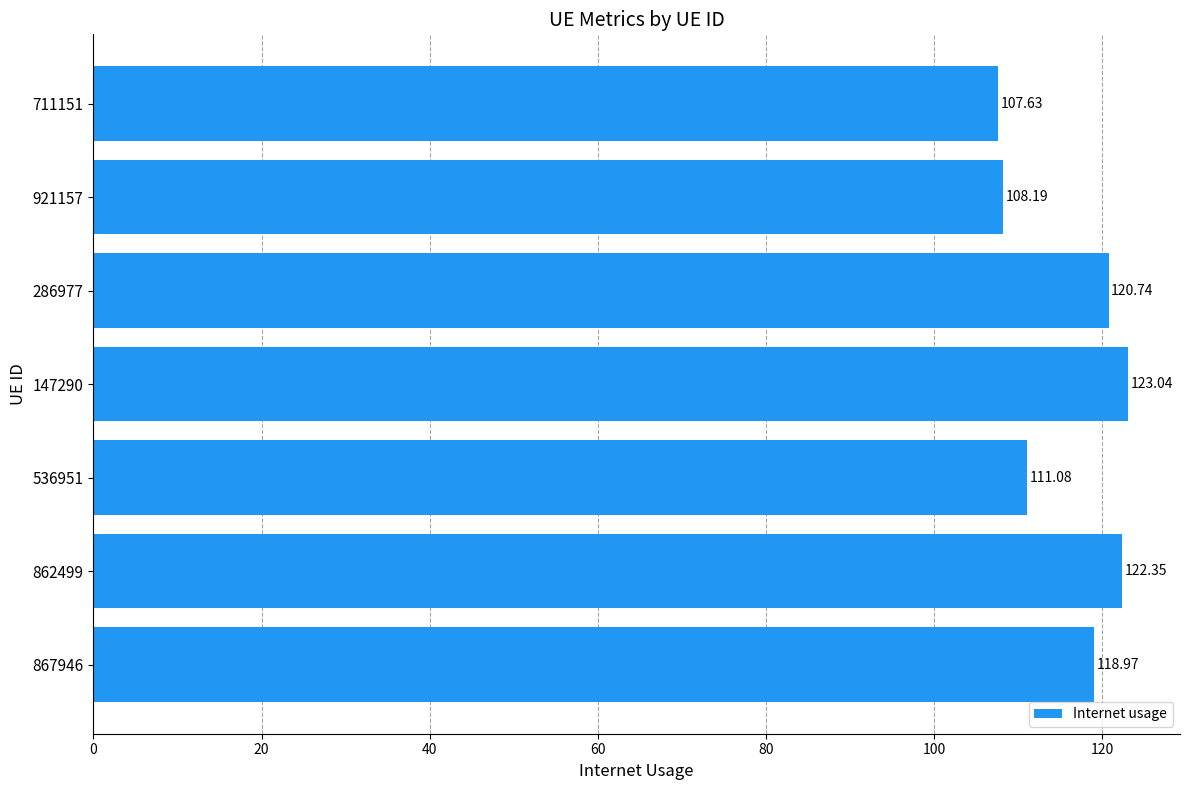

Which has a higher value, 536951 or 147290?

147290